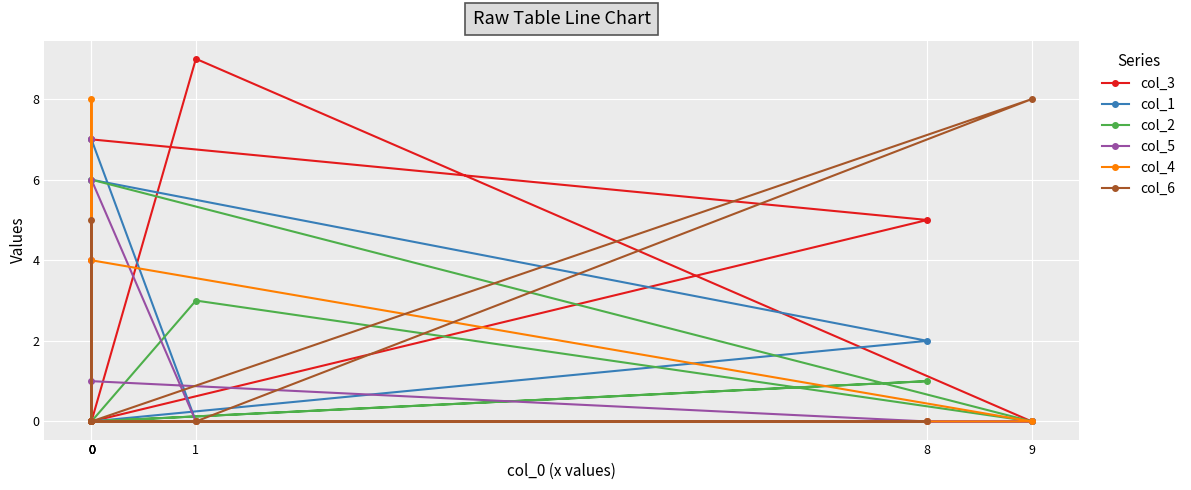

What is the value of the col_6 point at the 5th from the left?

8